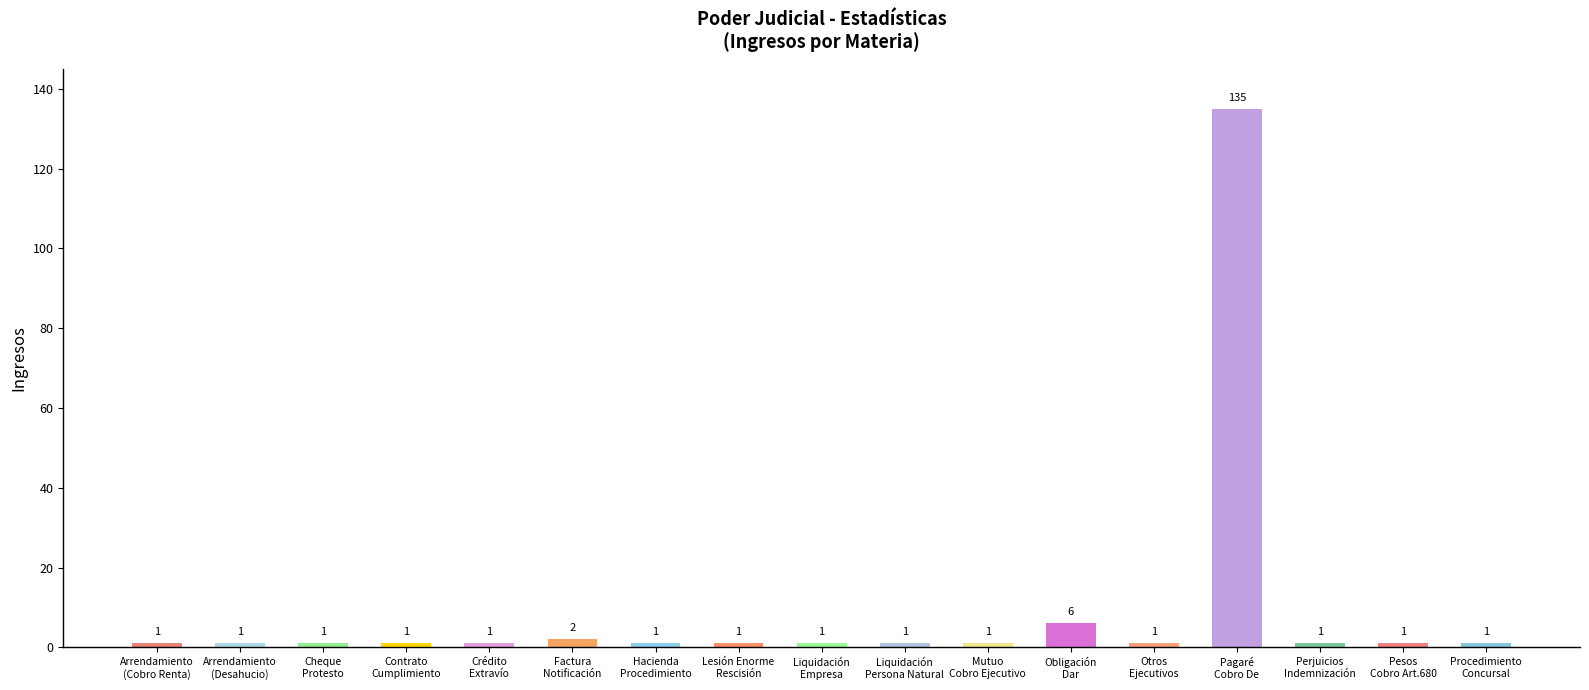

Approximately how many times larger is the value at Crédito
Extravío compared to Mutuo
Cobro Ejecutivo?

1.0